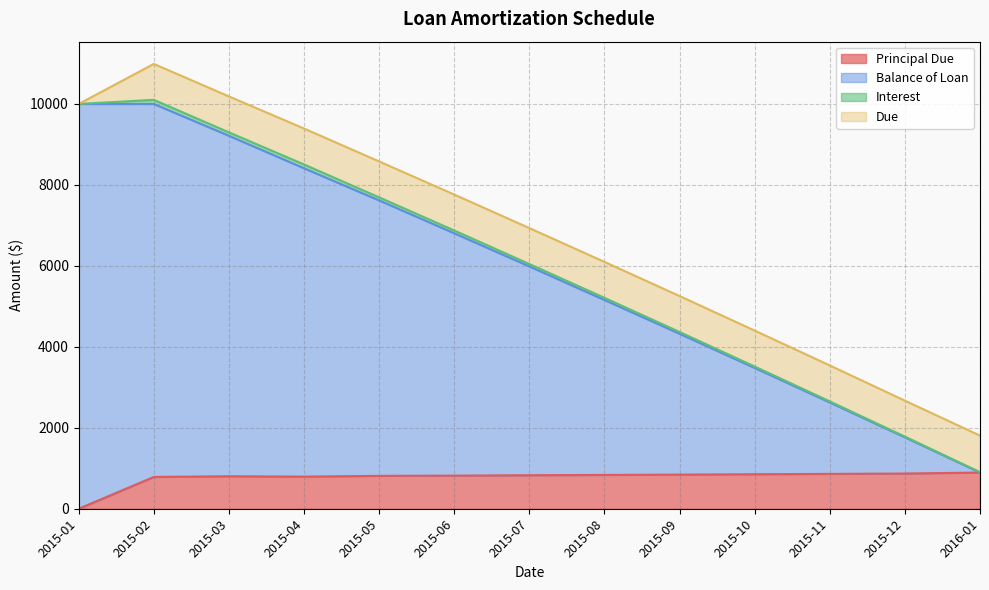

At which category is the sum across all series the highest?

2015-02